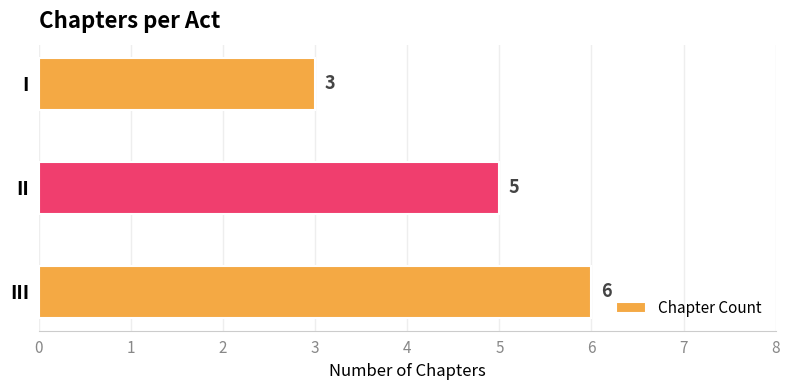

What is the maximum value shown in the chart?

6